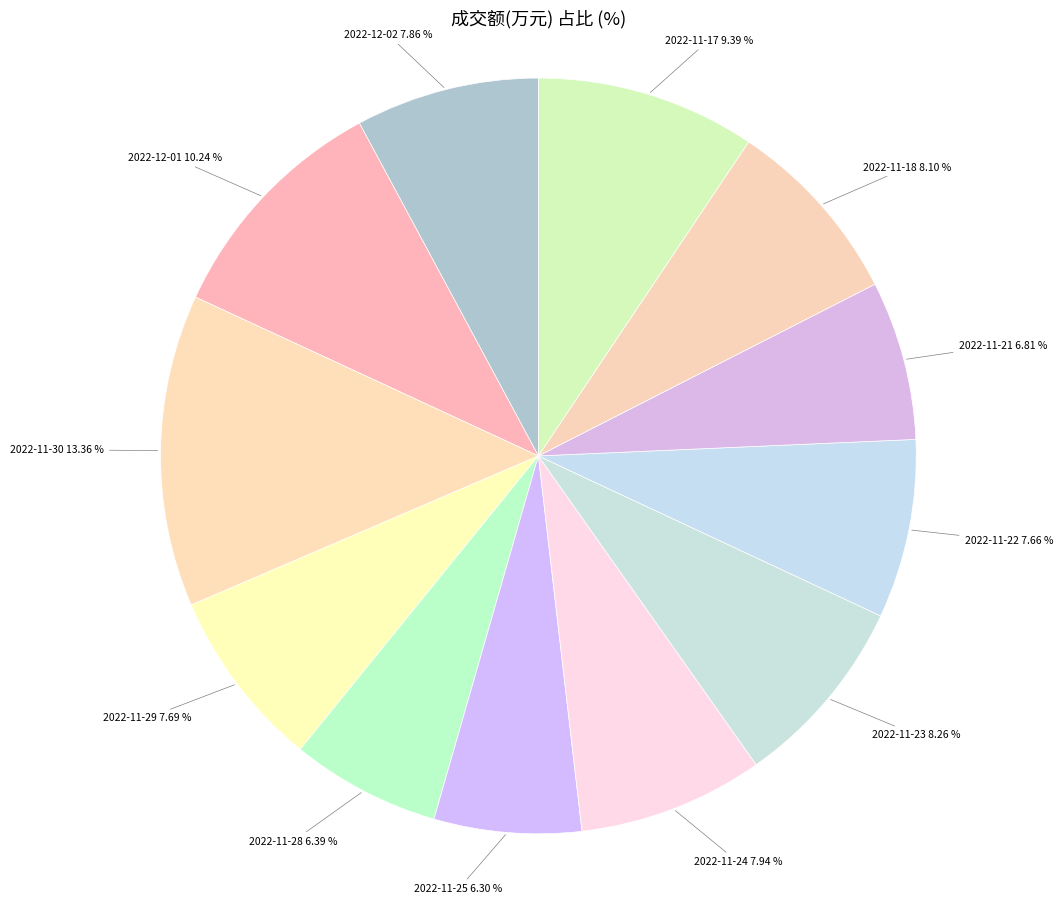

Count the number of slices in the pie.

12